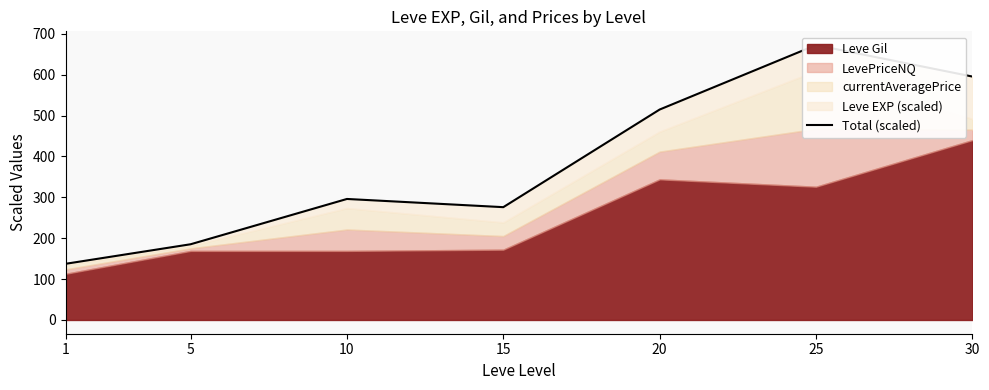

Reading left to right, what are all the values shown in this chart?

1=137.4	5=185.2	10=296.0	15=276.0	20=514.8	25=672.5	30=595.5